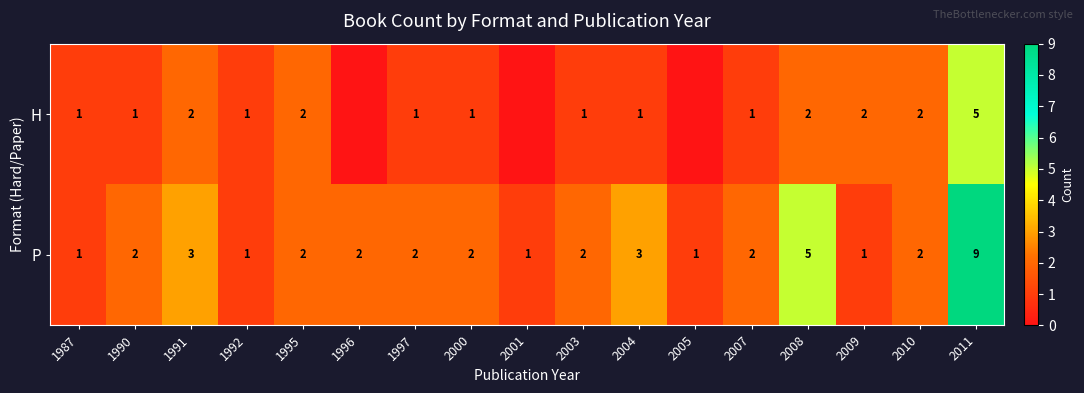

The value of H at 2004 is 1. True or false?

True